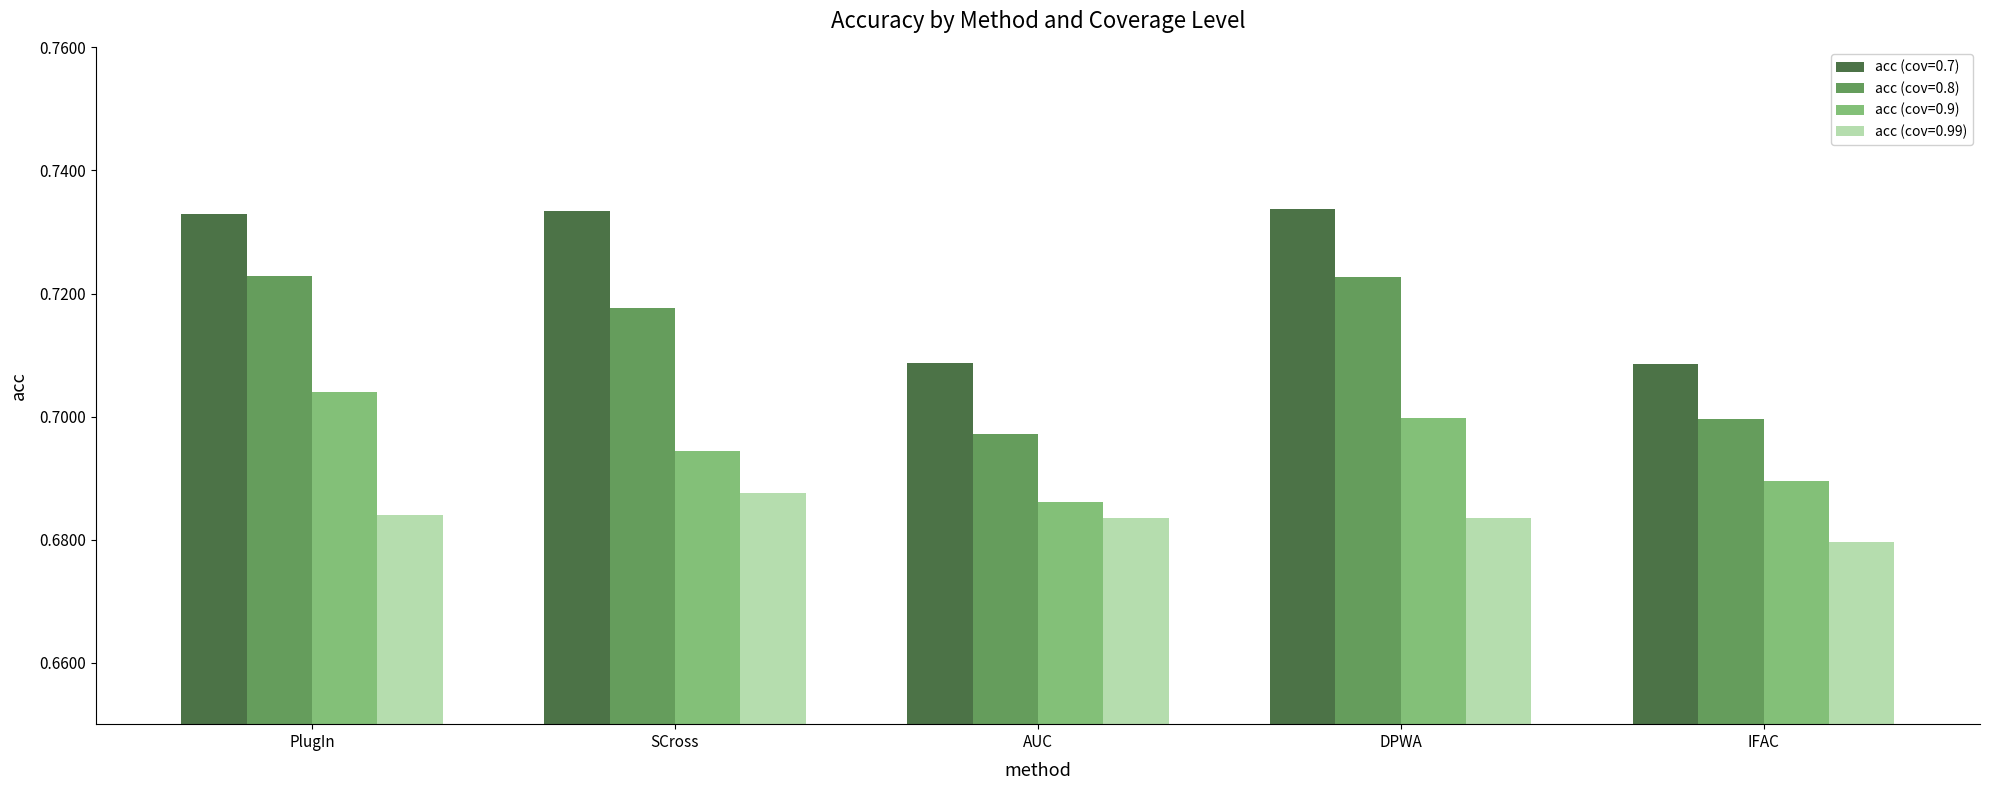

Which category has the lowest value in the acc (cov=0.99) series?

IFAC